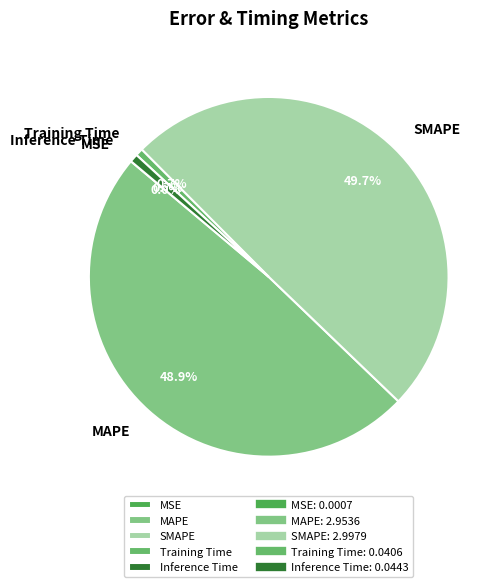

Which has a higher value, MAPE or Training Time?

MAPE